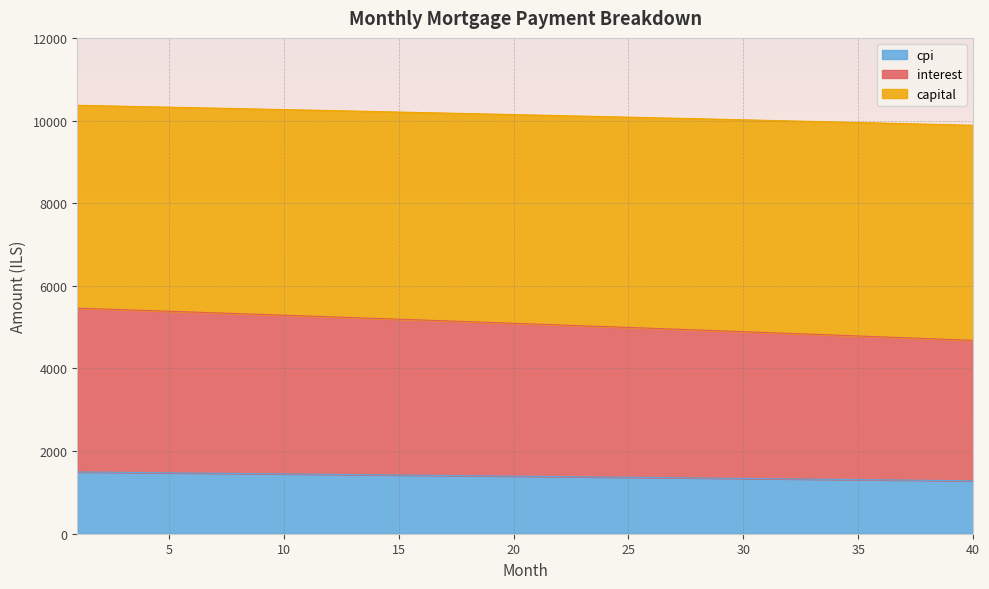

What is the lowest value of the cpi series?

1280.4